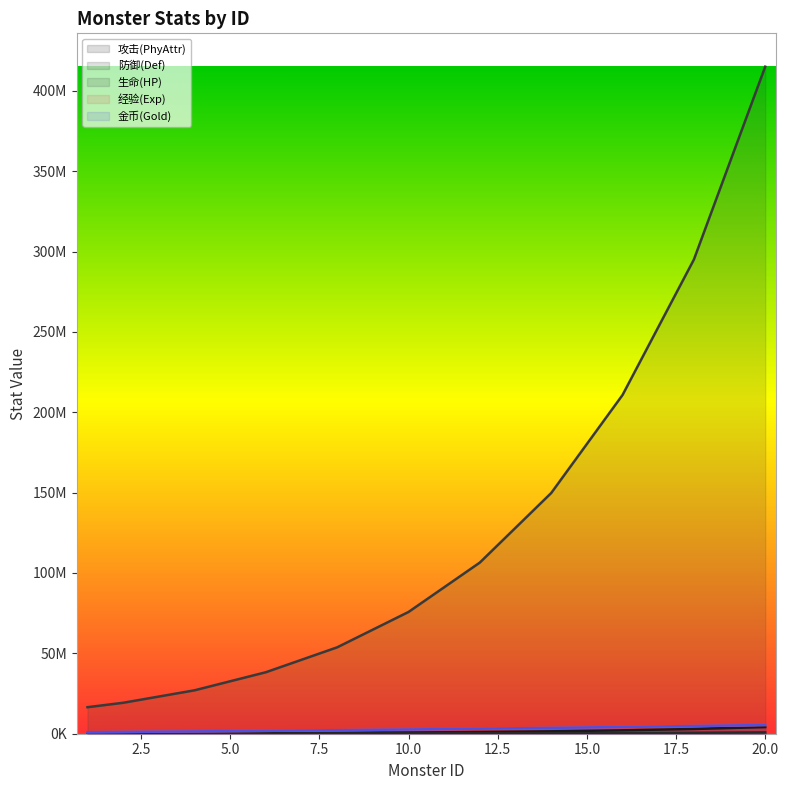

What is the difference between the second highest and minimum values in the 攻击(PhyAttr) series?

3385000